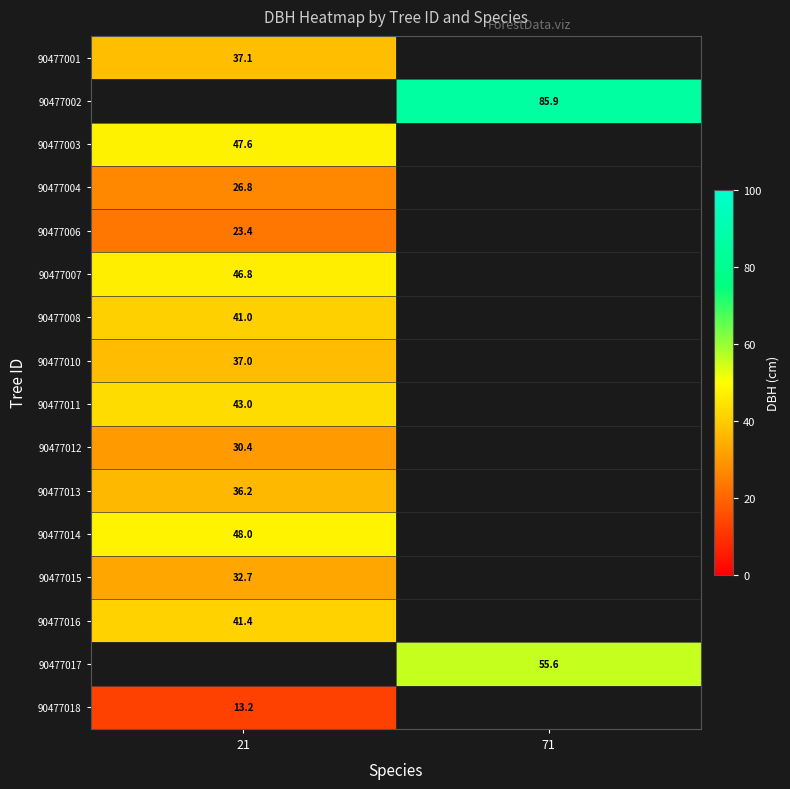

The value of 90477007 at 21 is 46.8. True or false?

True